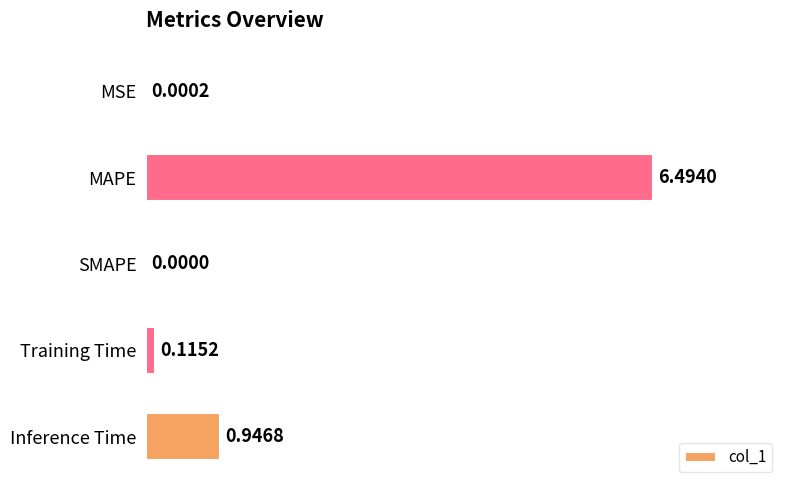

What is the change in value from SMAPE to Training Time?

+0.1